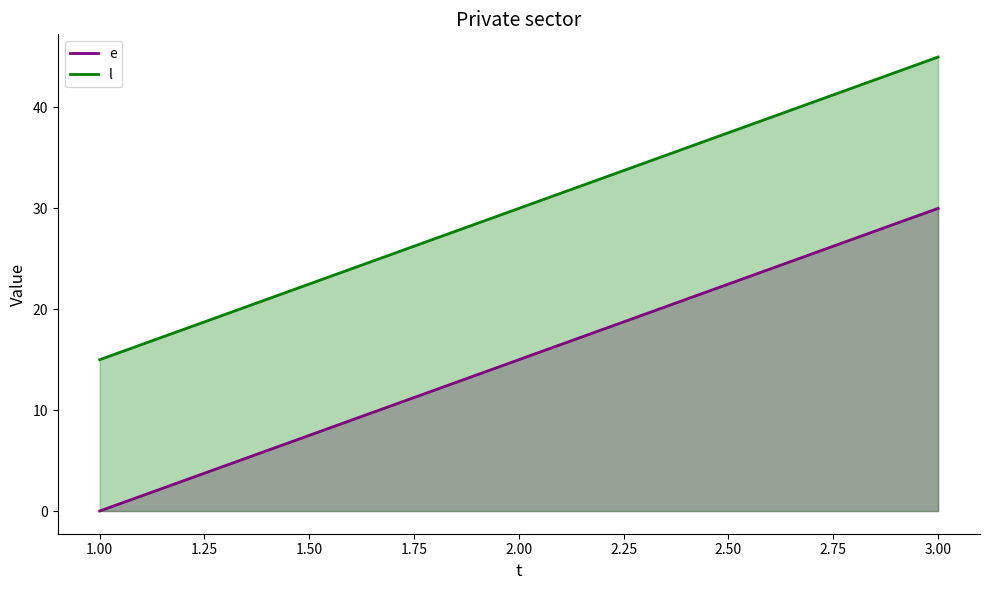

How many values in the e series exceed 15?

1